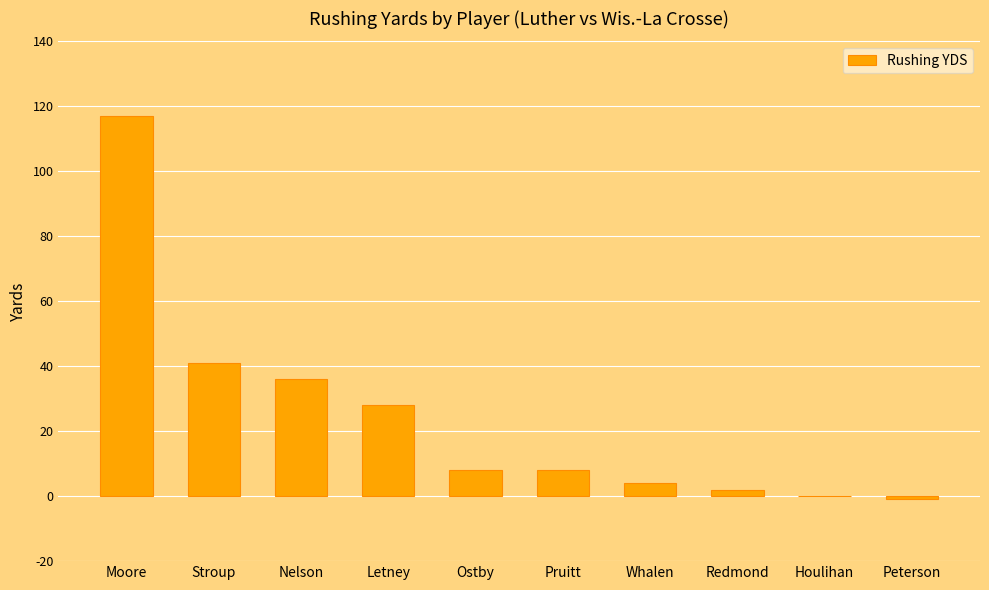

What is the maximum value shown in the chart?

117